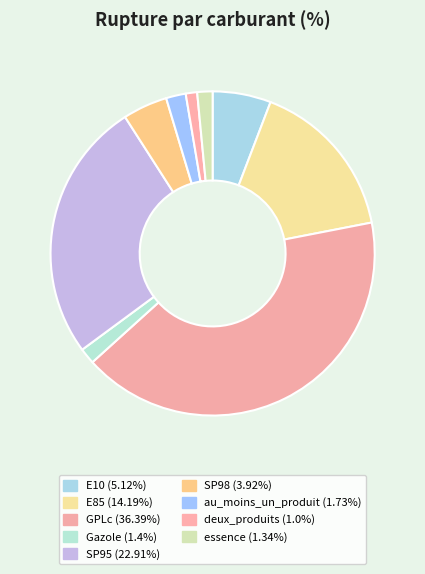

To the nearest percent, what percentage of the pie is E10?

6%